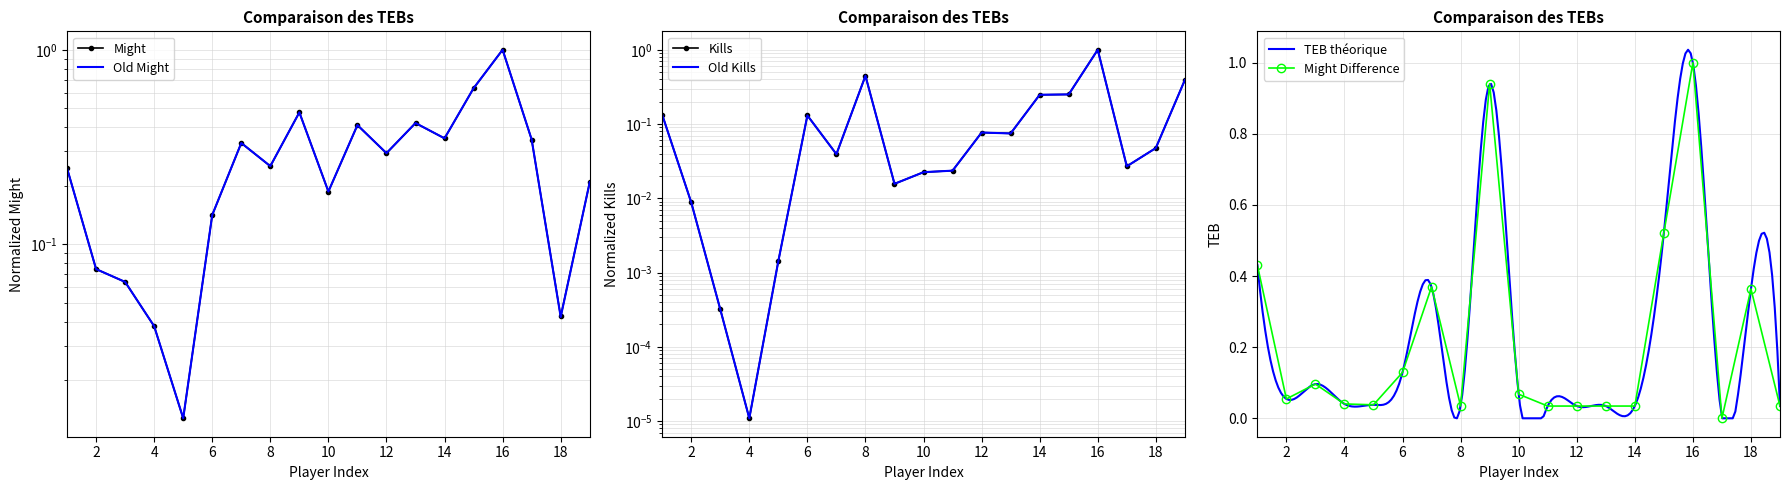

How many categories are shown in the chart?

19